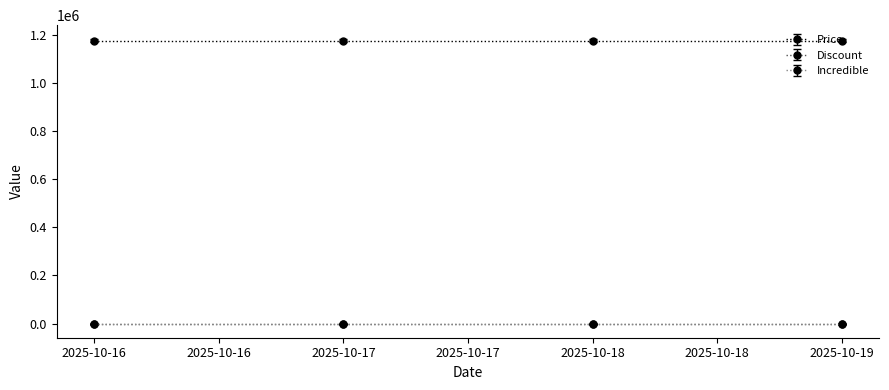

True or false: Price and Discount cross at least once.

False